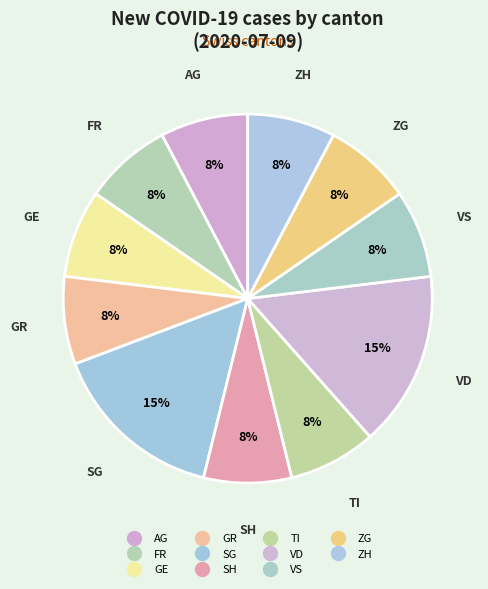

Is it true that SG is 15% of the pie?

True